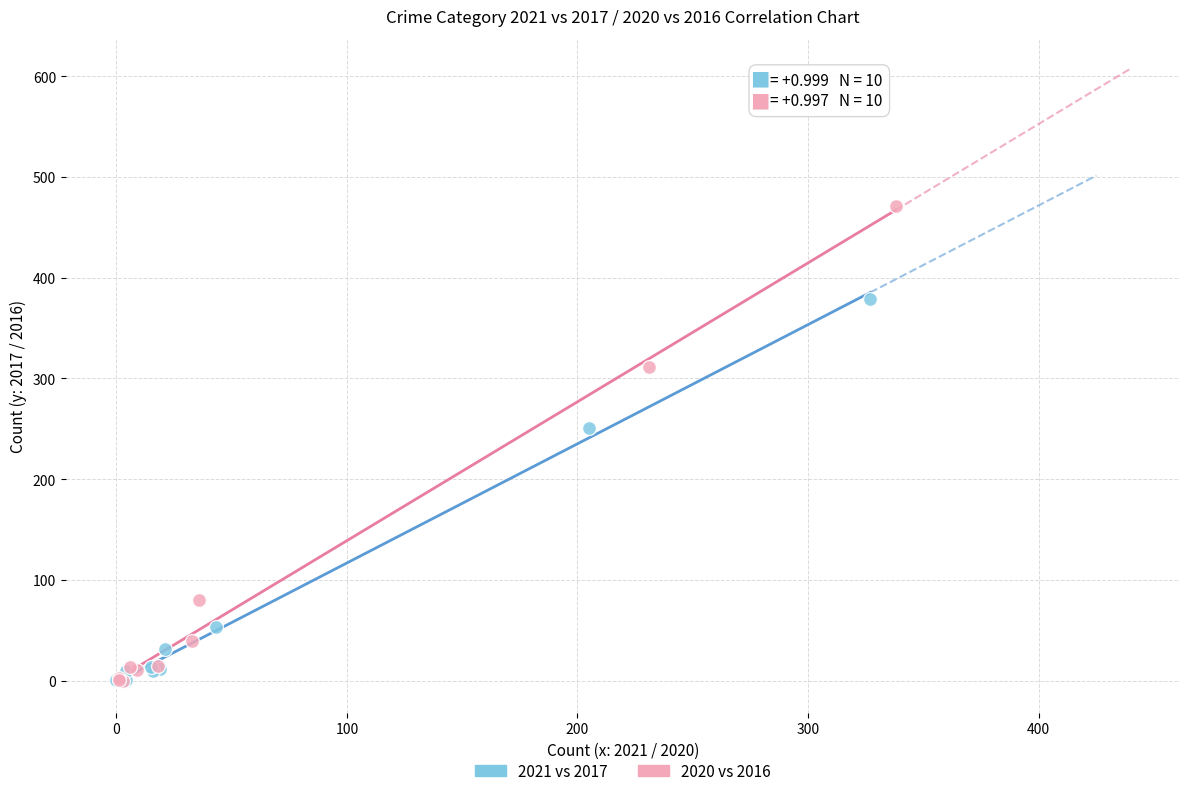

Which series contains the highest Y value?

2020 vs 2016